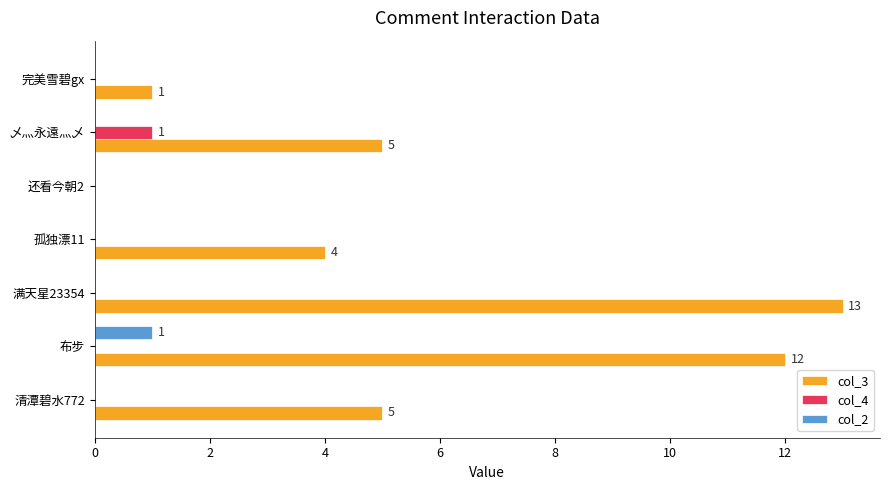

The value of col_4 at 乄灬永遠灬乄 is 1. True or false?

True